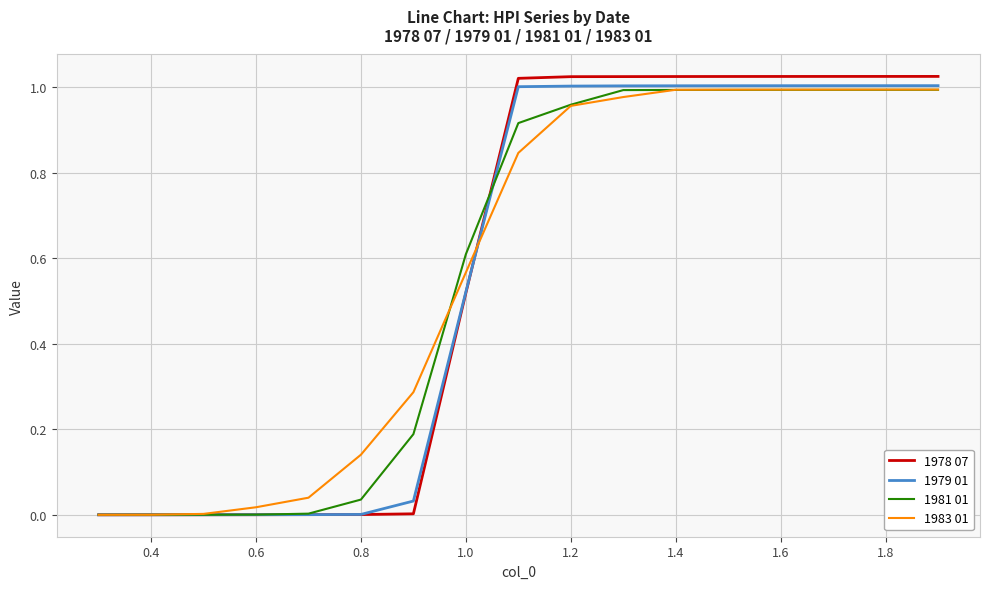

Which series has the largest range (max minus min)?

1978 07